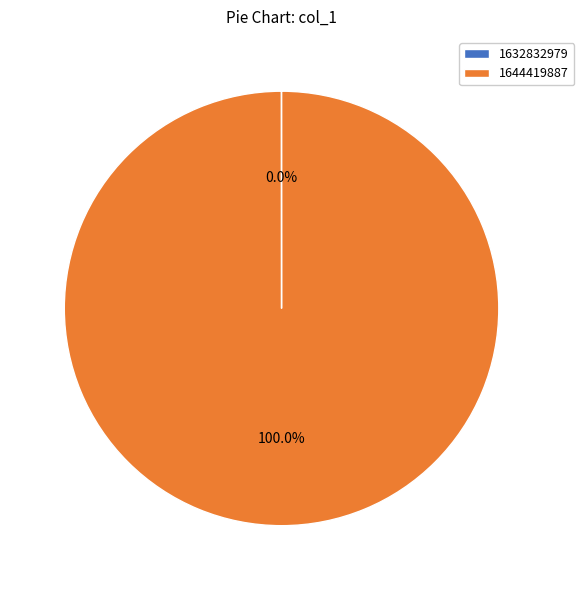

Is there any slice that represents more than half of the pie?

Yes